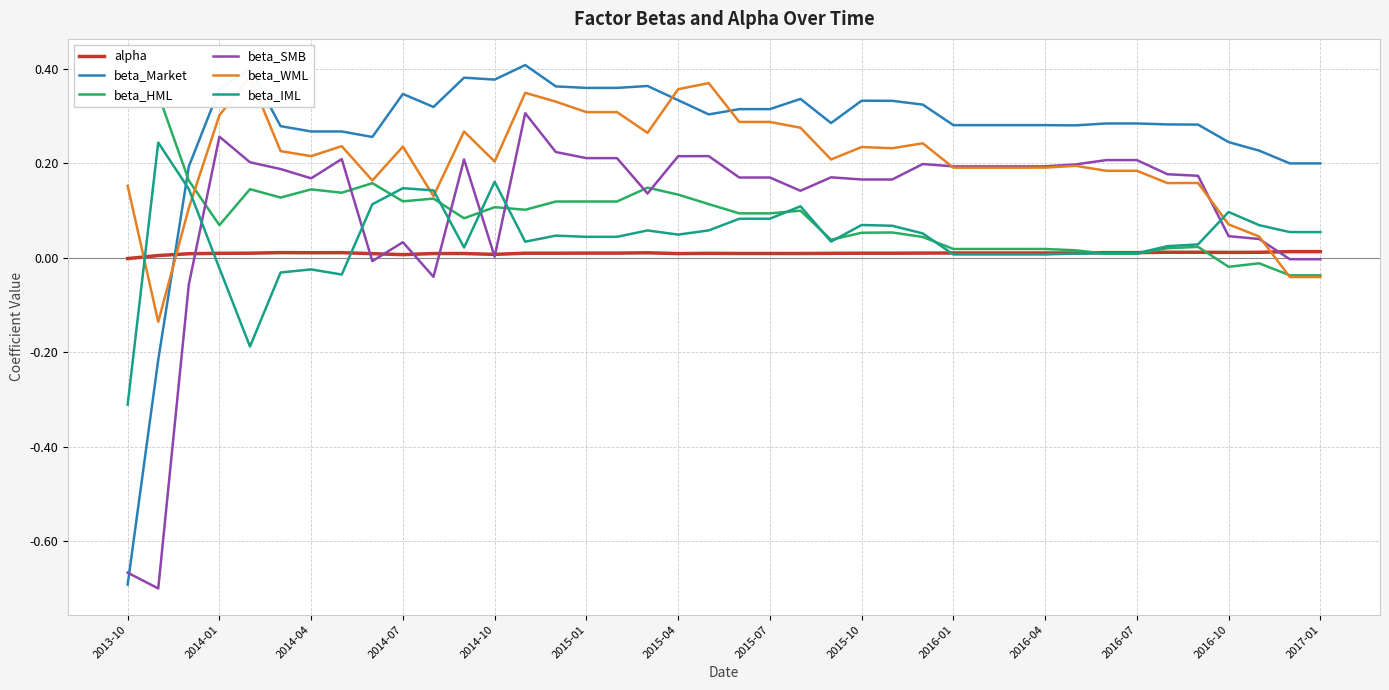

How many values in beta_IML are below zero?

6